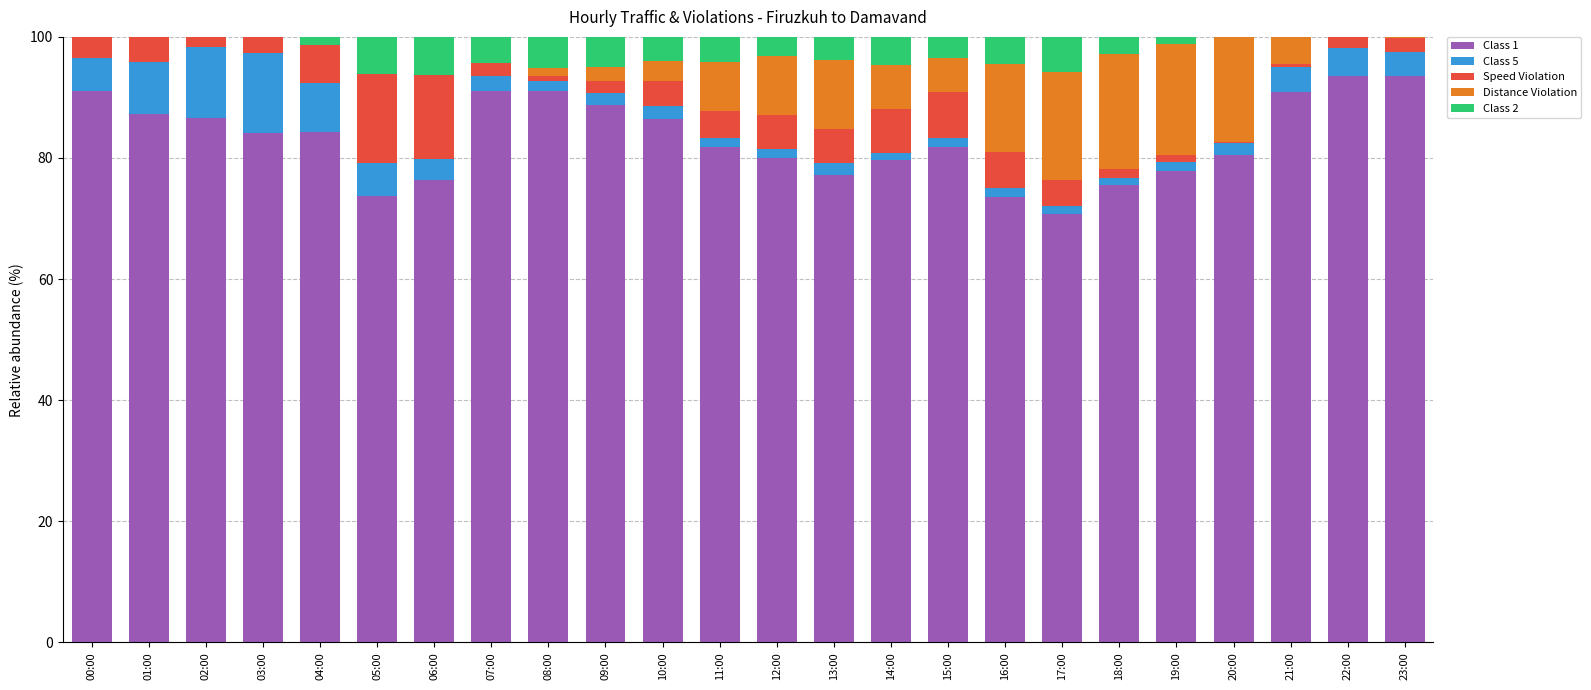

What is the maximum value for Class 1?

93.6